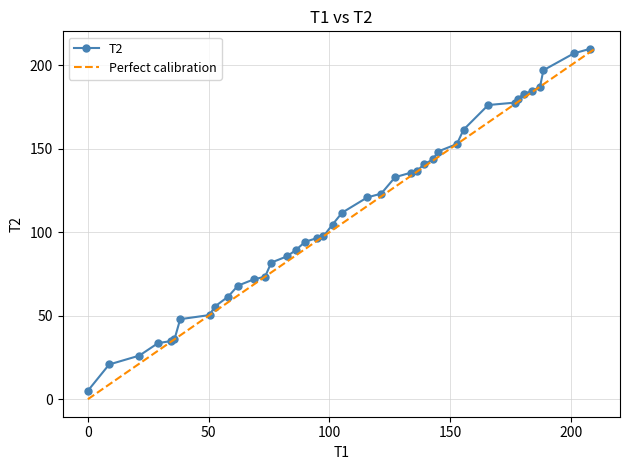

What is the maximum value for T2?

209.8